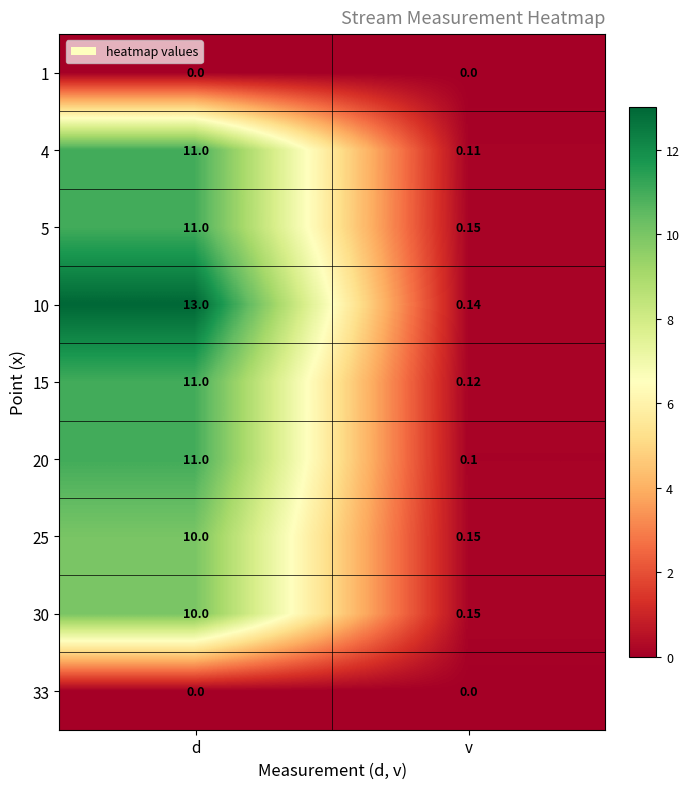

Which label corresponds to the largest value in the chart?

d